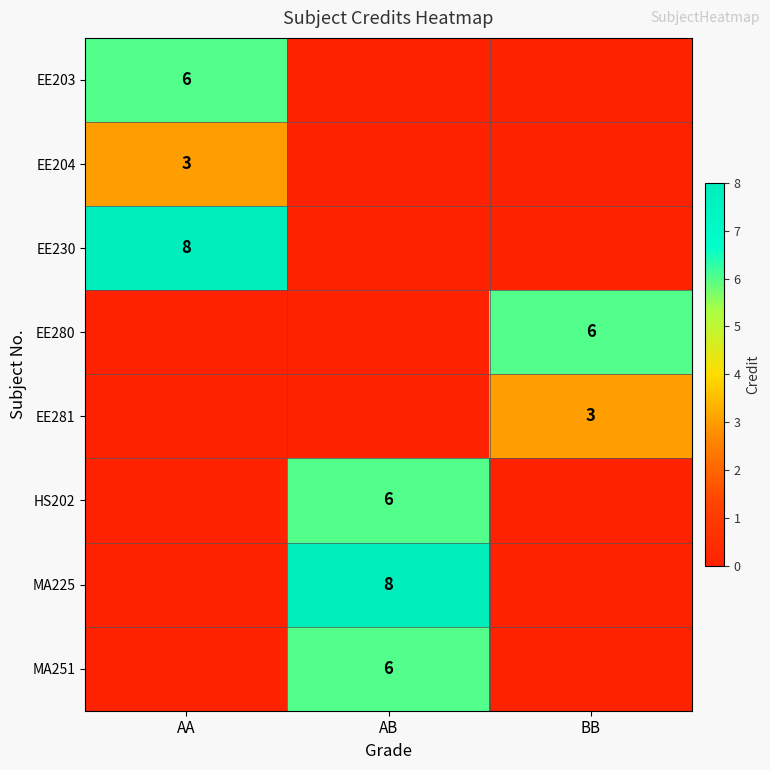

True or false: MA225 has a value of 12 at AB.

False